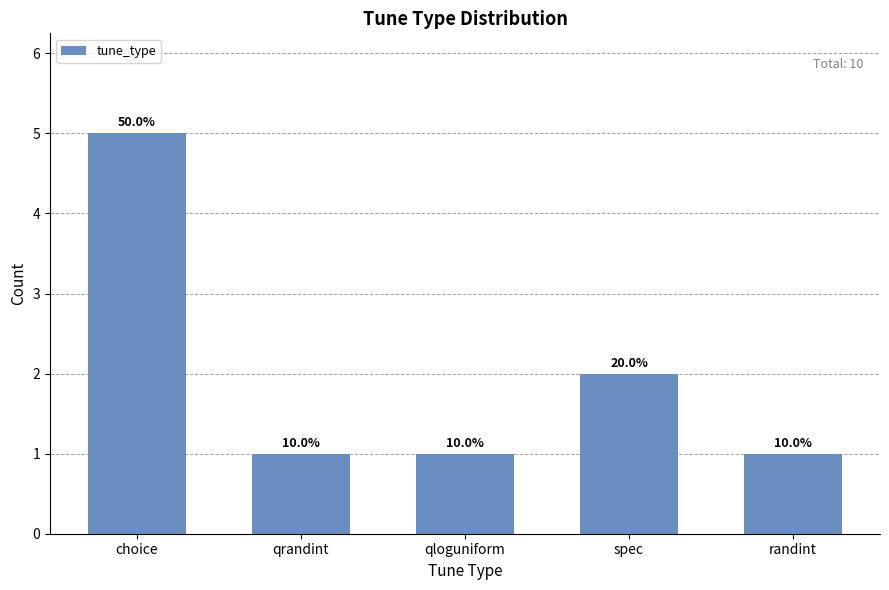

The value at qloguniform is 2. True or false?

False